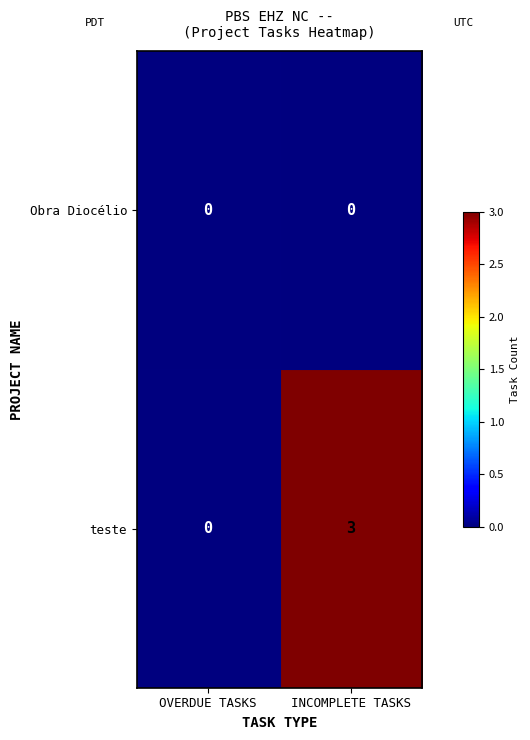

Reading left to right, extract all data points from this chart.

Obra Diocélio: OVERDUE TASKS=0	INCOMPLETE TASKS=0
teste: OVERDUE TASKS=0	INCOMPLETE TASKS=3